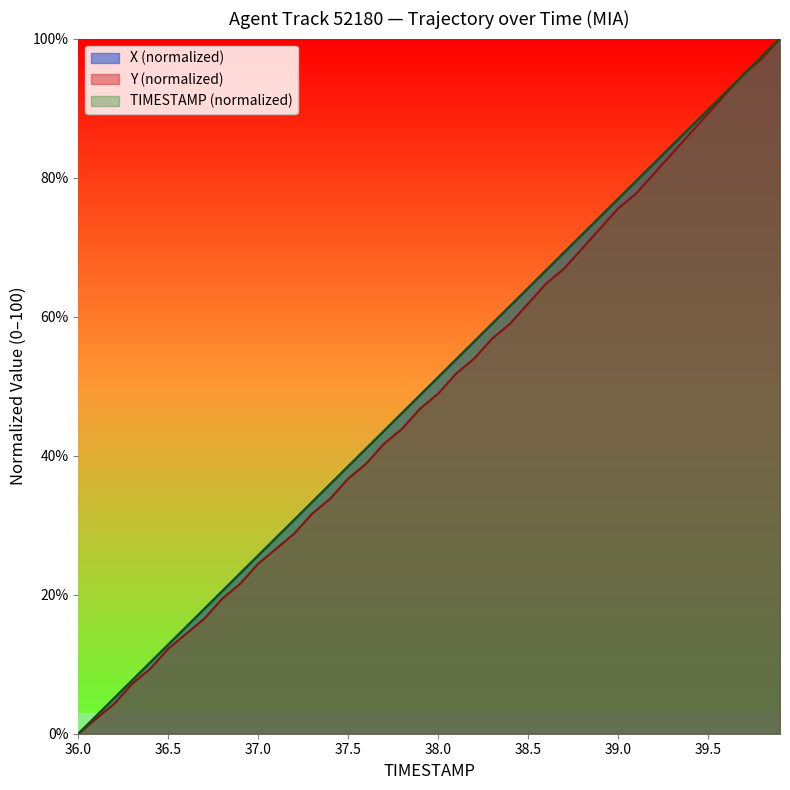

List the labels in order of TIMESTAMP value, largest first.

39.9, 39.8, 39.7, 39.6, 39.5, 39.4, 39.3, 39.2, 39.1, 39.0, 38.9, 38.8, 38.7, 38.6, 38.5, 38.4, 38.3, 38.2, 38.1, 38.0, 37.9, 37.8, 37.7, 37.6, 37.5, 37.4, 37.3, 37.2, 37.1, 37.0, 36.9, 36.8, 36.7, 36.6, 36.5, 36.4, 36.3, 36.2, 36.1, 36.0